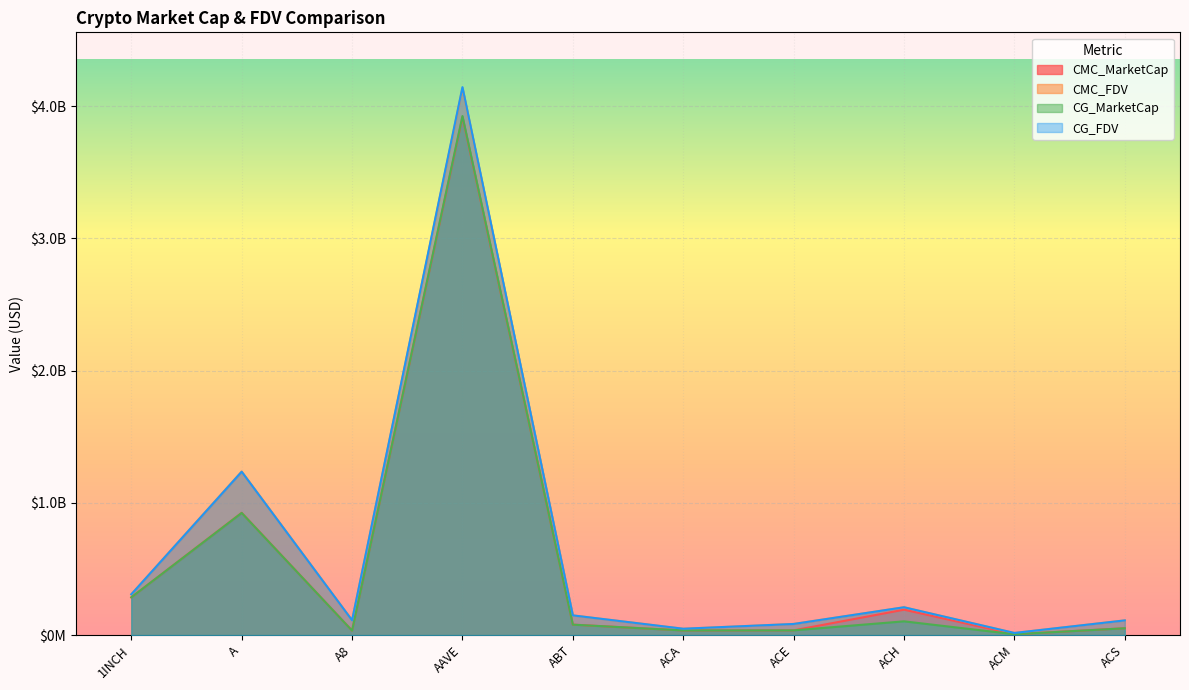

What is the value of the CMC_FDV point at the 2nd from the left?

1237056709.0